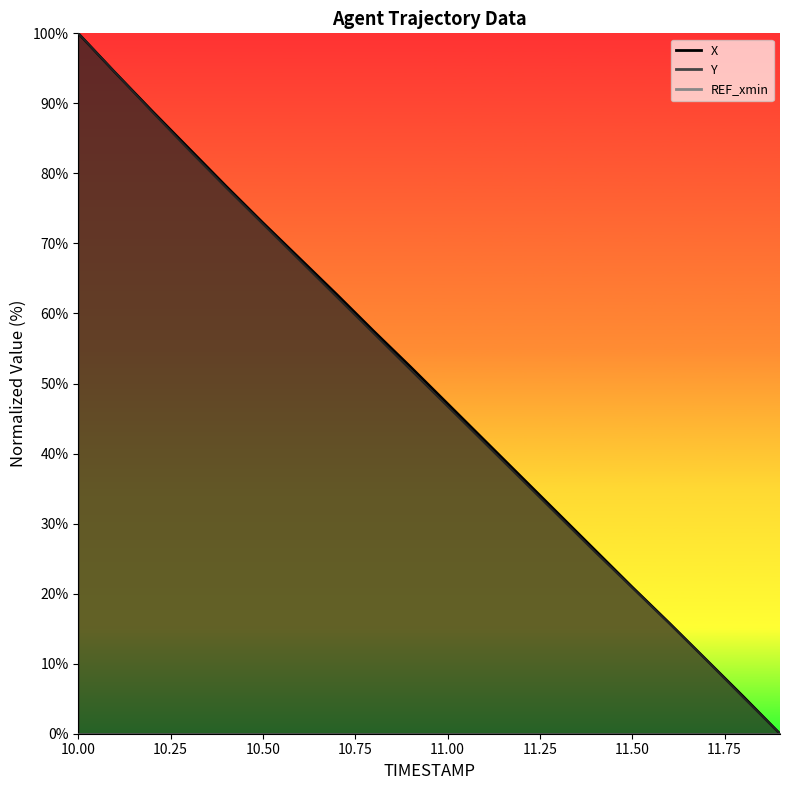

Reading right to left, transcribe all the data shown in this chart.

X: 0.0	5.4	10.6	15.8	21.0	26.2	31.4	36.7	41.9	47.1	52.4	57.5	62.7	67.8	73.0	78.2	83.6	88.9	94.4	100.0
Y: 0.0	5.2	10.5	15.8	20.8	25.9	31.1	36.3	41.5	46.7	51.9	57.1	62.3	67.6	72.8	78.0	83.3	88.8	94.4	100.0